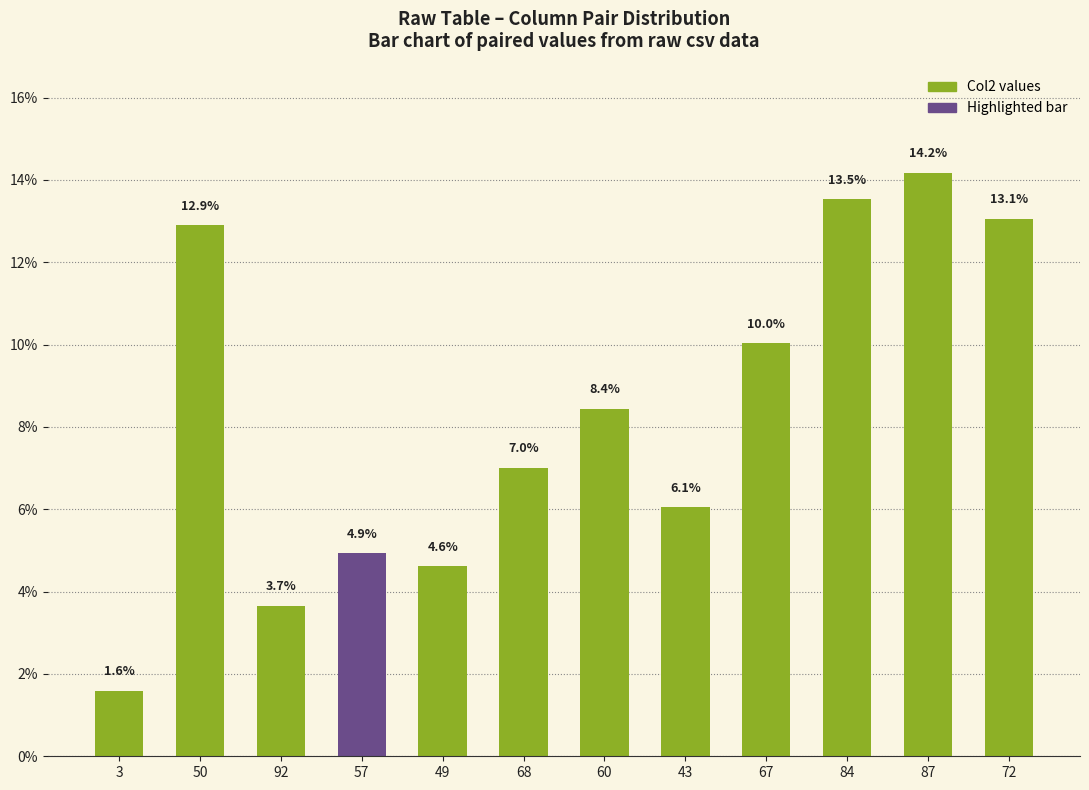

What is the change in value from 92 to 72?

+9.4